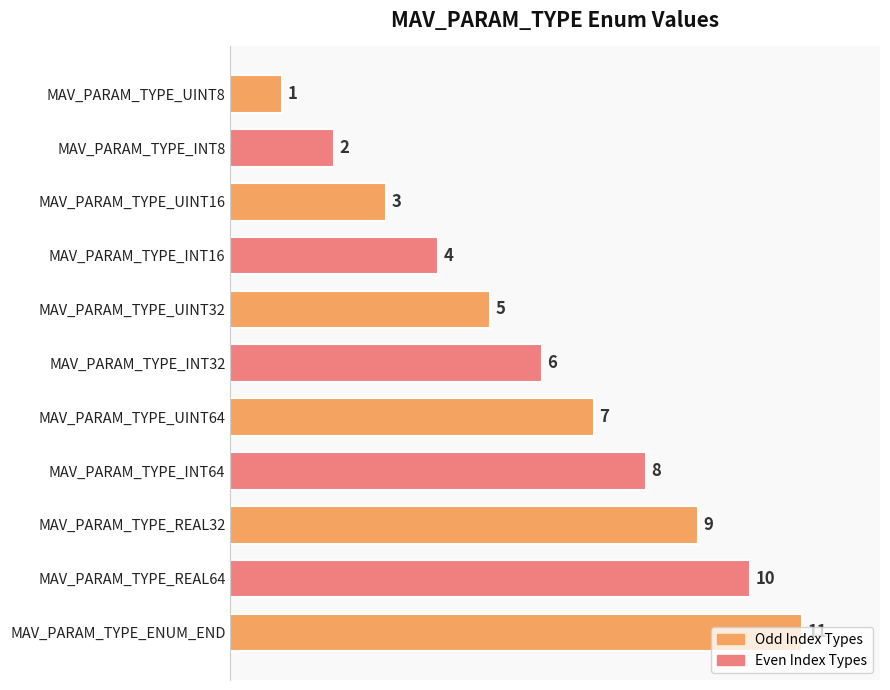

Count the values in the range 3 to 9.

7